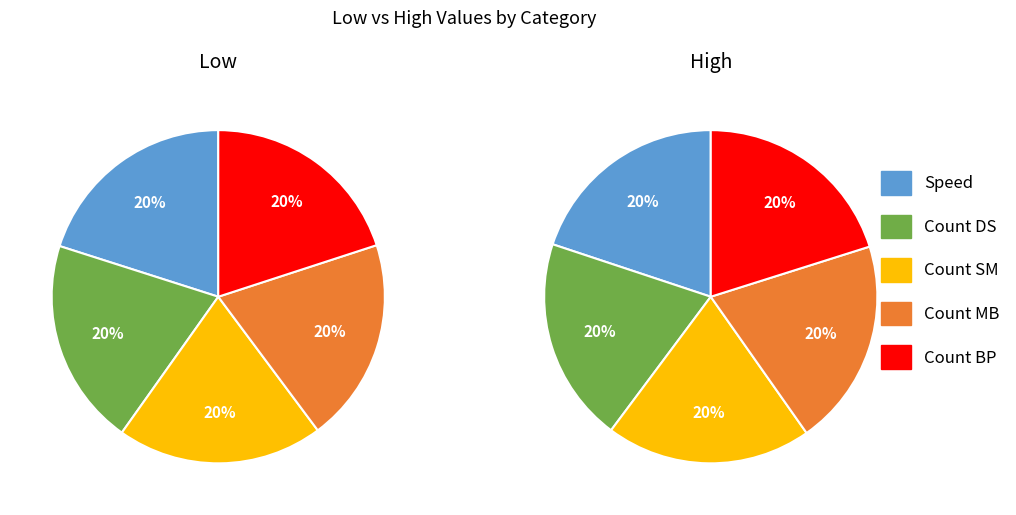

To the nearest percent, what percentage of the pie is Count BP?

20%